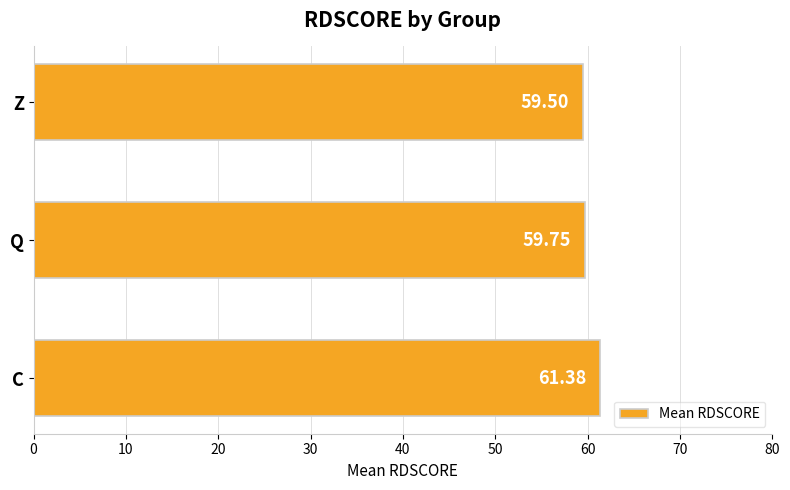

What is the sum of all values?

180.6